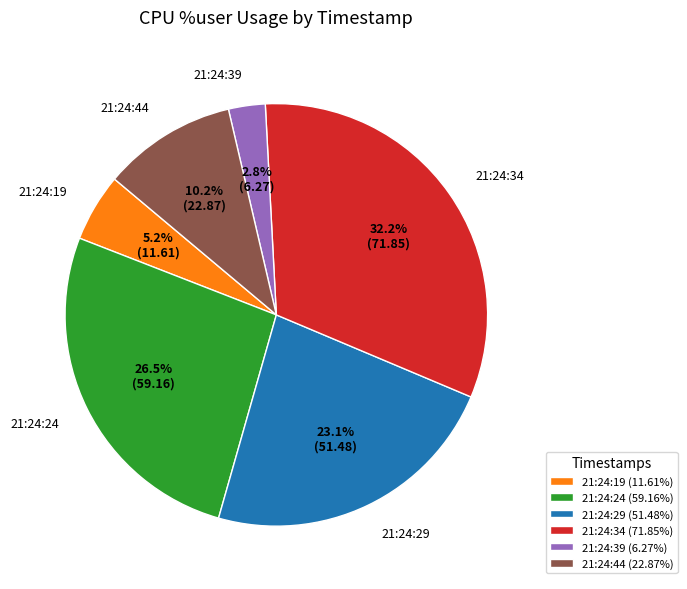

Which has a higher value, 21:24:44 or 21:24:24?

21:24:24